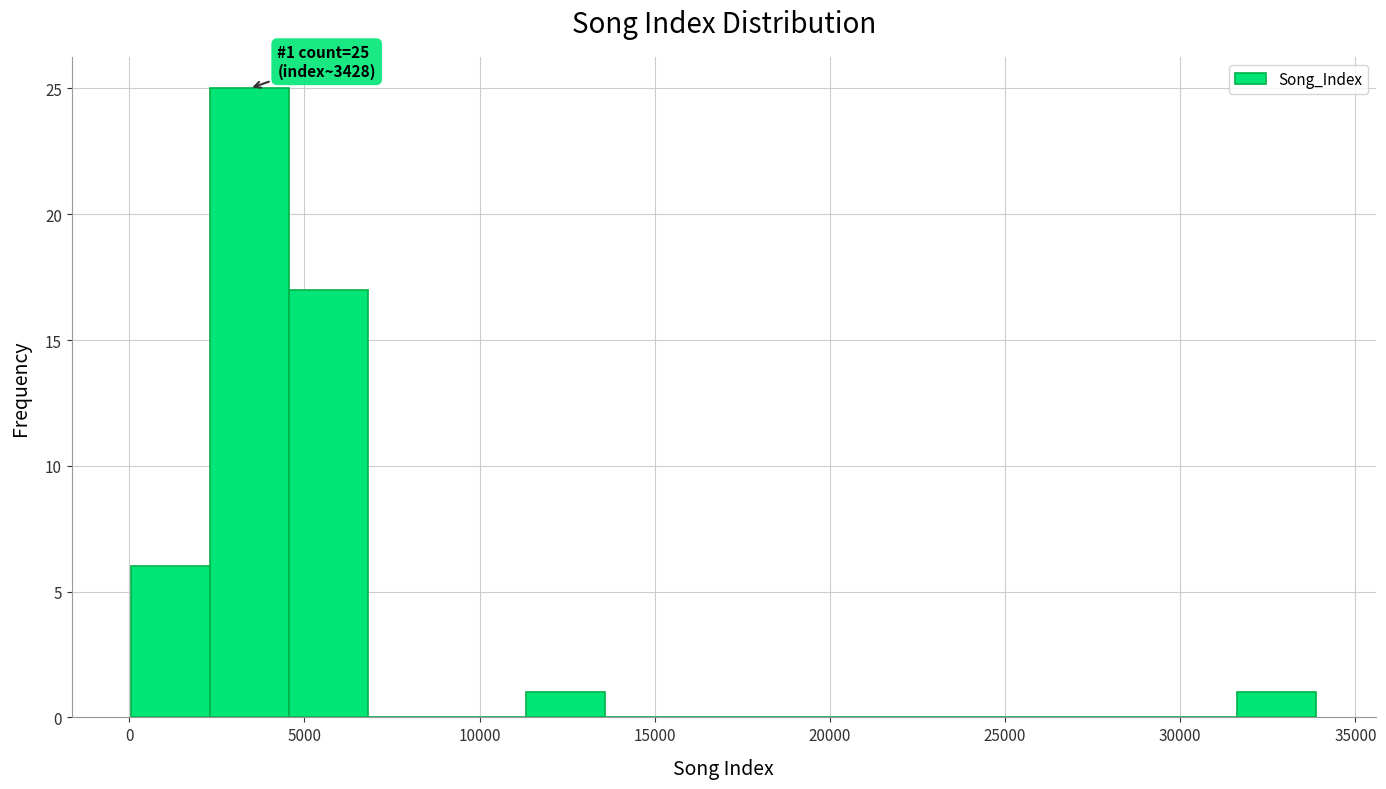

Over which range of the x-axis is the bar tallest?

2500 to 4500